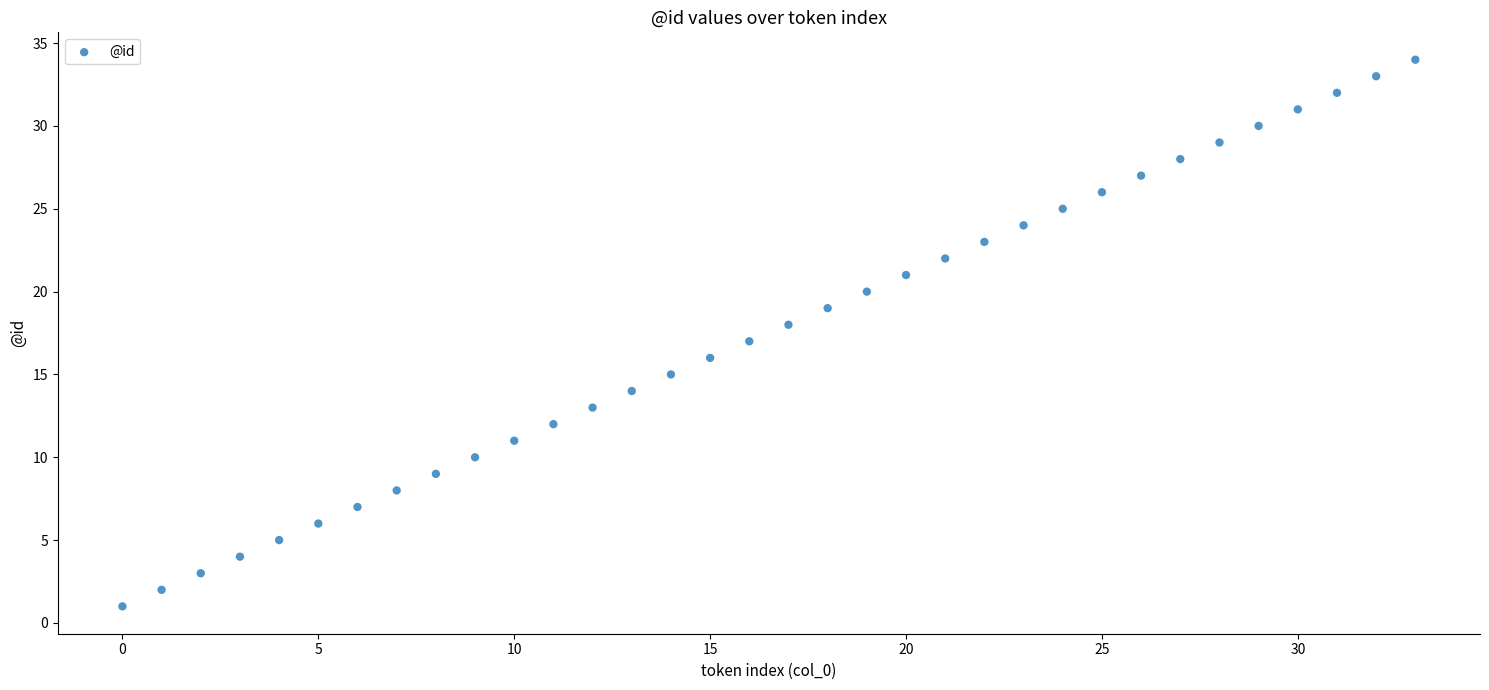

What is the range of Y values (max minus min)?

33